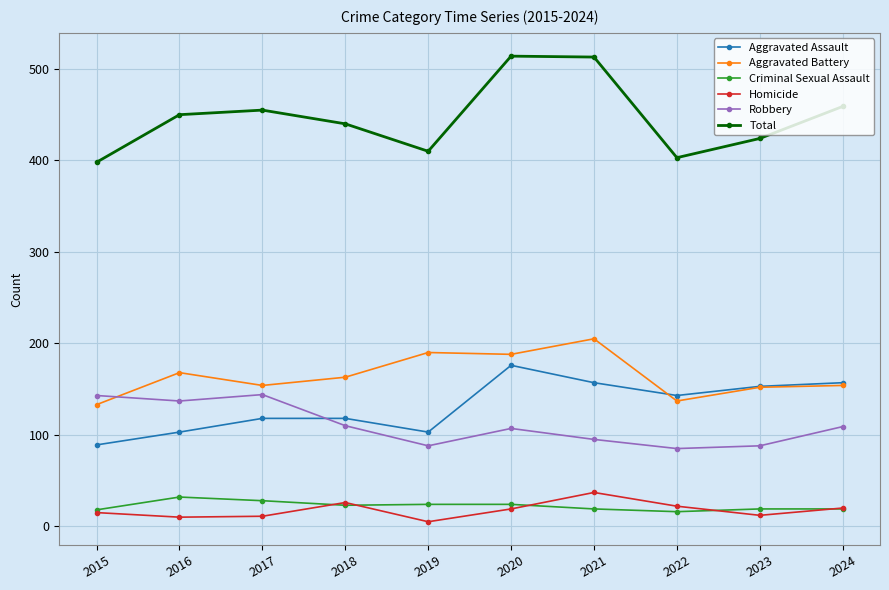

What is the sum of all Homicide values?

177